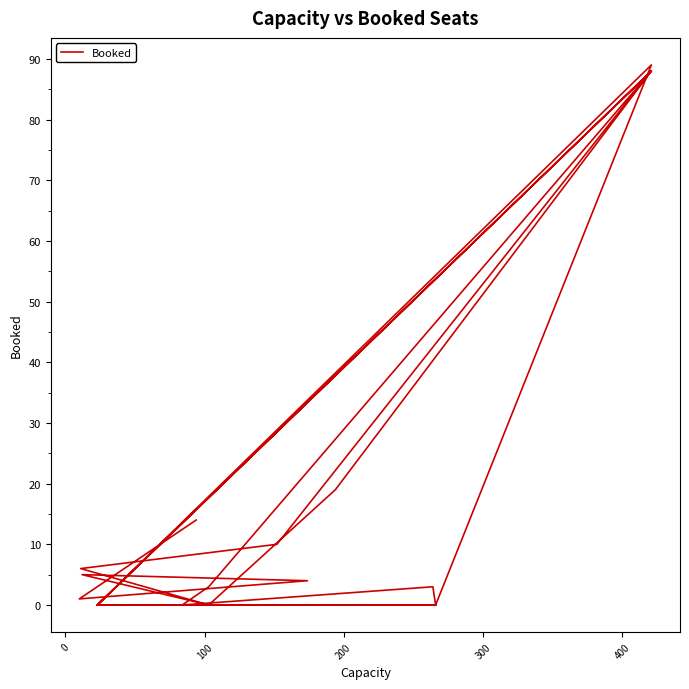

How many lines are shown in the chart?

1